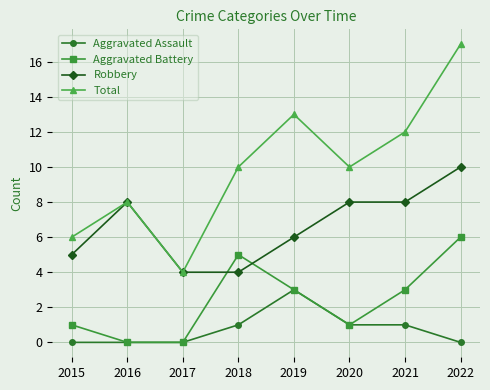

What are all the series names shown in the legend?

Aggravated Assault, Aggravated Battery, Robbery, Total